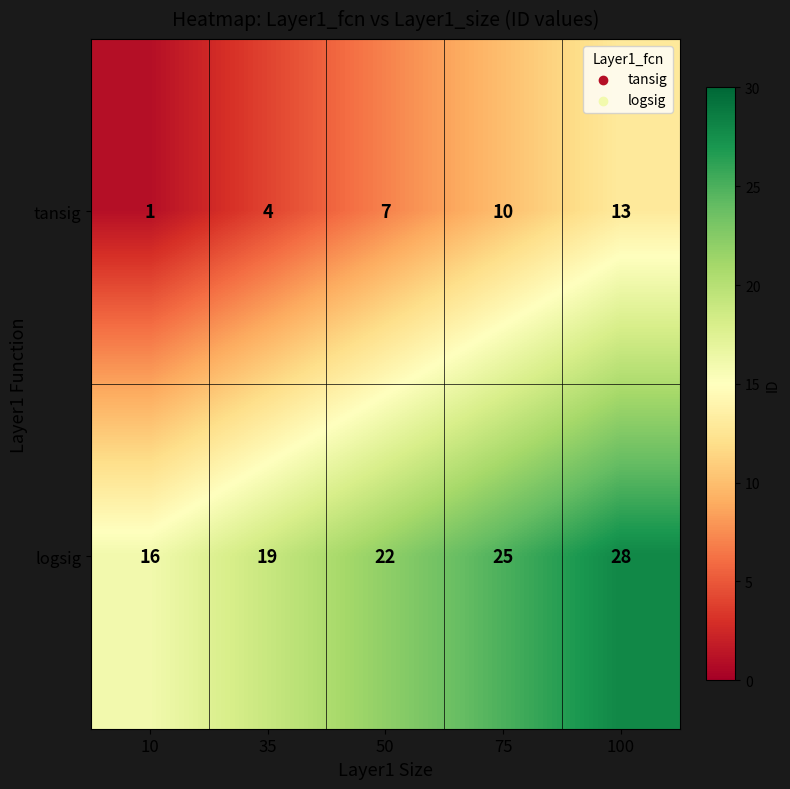

Which category has the lowest value in the logsig series?

10